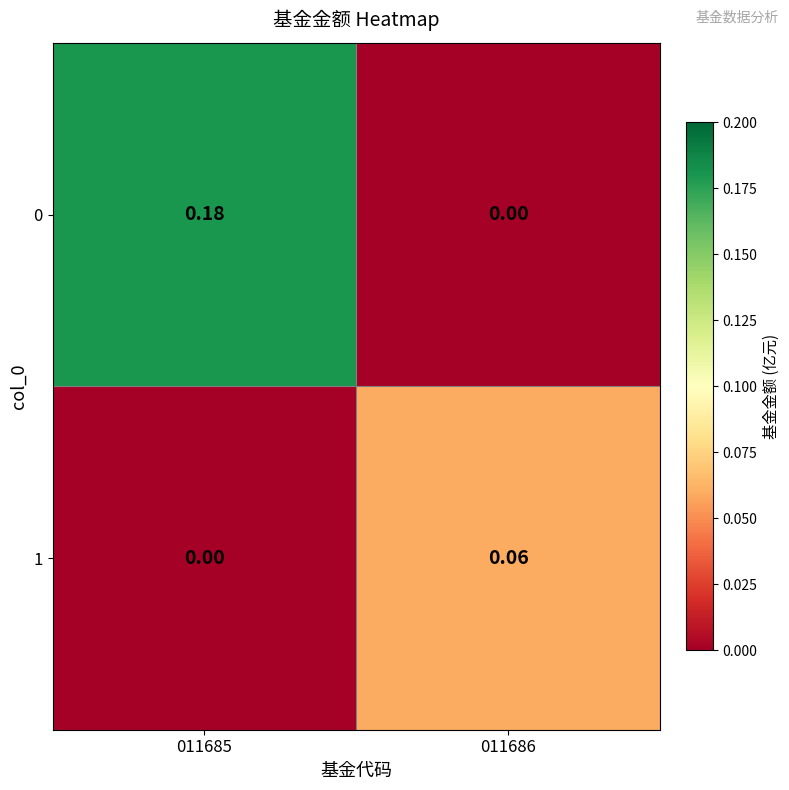

Is the value of 0 at 011685 greater than the value of 1 at 011686?

Yes